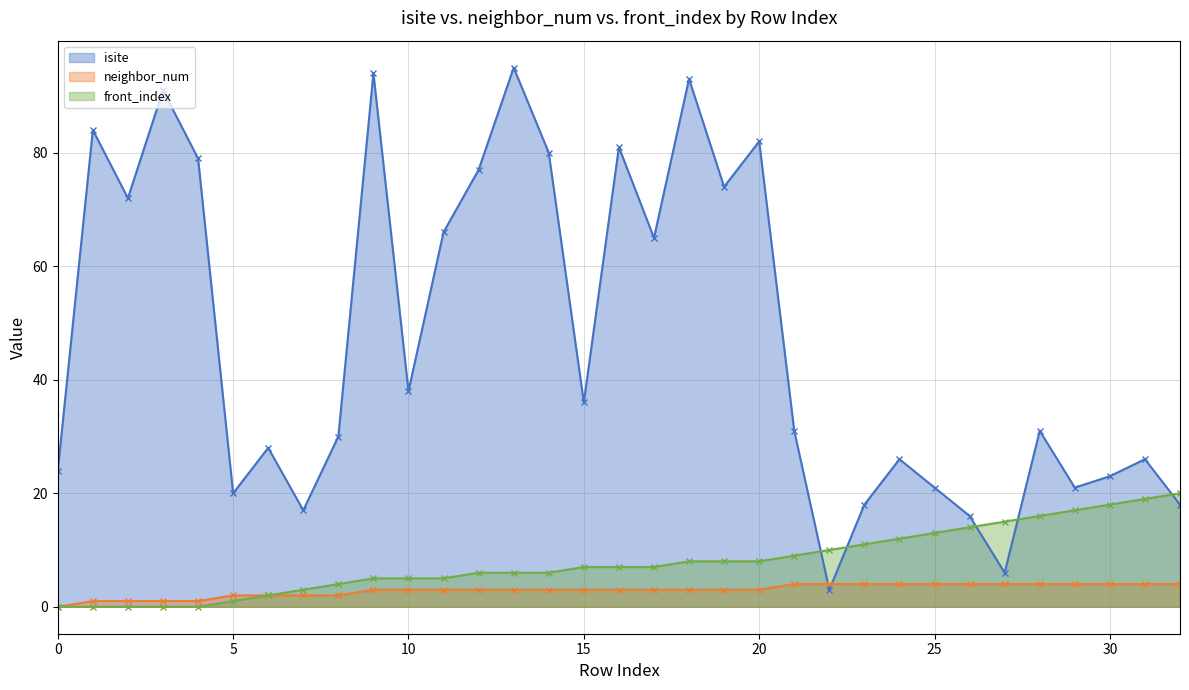

What is the sum of the isite (line) values at 15 and 24?

62